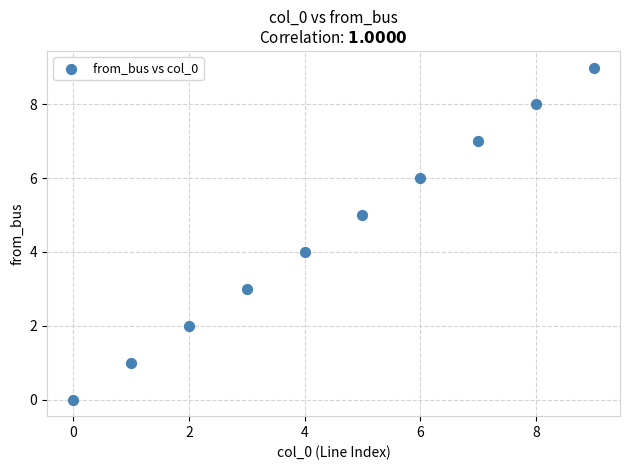

What is the range of Y values (max minus min)?

9